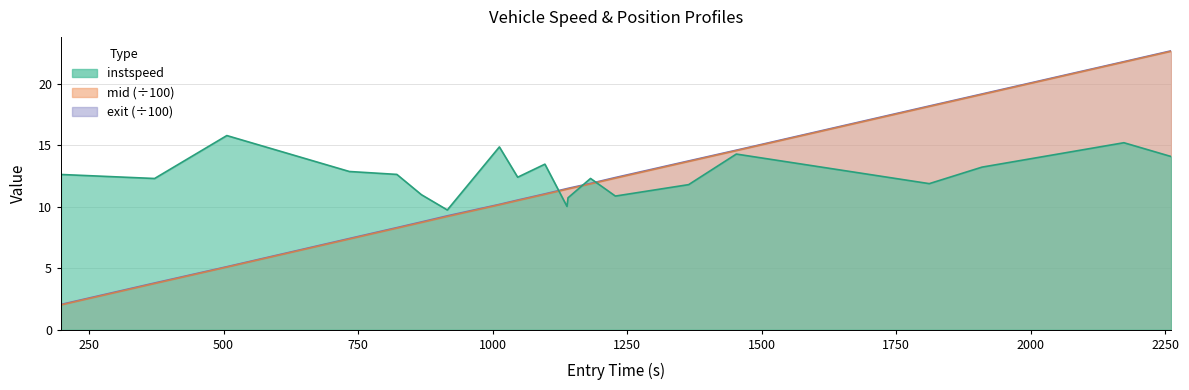

Is the value of exit at 1500 greater than the value of instspeed at 1250?

No